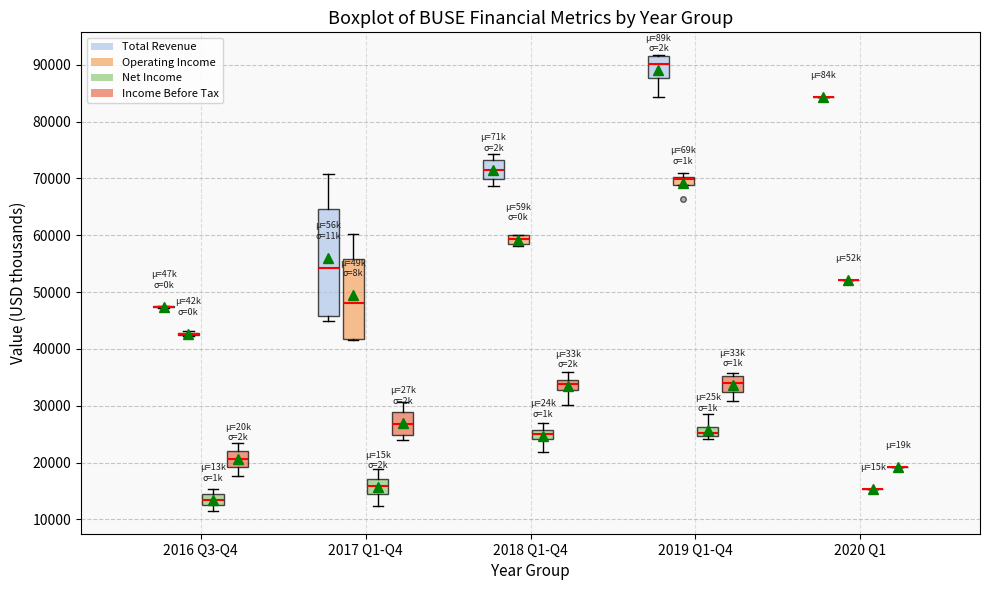

Reading left to right, read every box against the y-axis: the position of its median line, the range the box covers, and the ends of its whiskers. The values are not printed on the chart, so give them approximately, as read against the axis.

2016 Q3-Q4 (Total Revenue): box collapsed to a line at 47000, whiskers 47000 to 48000
2016 Q3-Q4 (Operating Income): box collapsed to a line at 43000, whiskers 42000 to 43000
2016 Q3-Q4 (Net Income): median 13000, box 12000 to 14000, whiskers 12000 (just below the box's lower edge) to 15000
2016 Q3-Q4 (Income Before Tax): median 21000, box 19000 to 22000, whiskers 18000 to 24000
2017 Q1-Q4 (Total Revenue): median 54000, box 46000 to 65000, whiskers 45000 to 71000
2017 Q1-Q4 (Operating Income): median 48000, box 42000 to 56000, whiskers 42000 to 60000
2017 Q1-Q4 (Net Income): median 16000, box 14000 to 17000, whiskers 12000 to 19000
2017 Q1-Q4 (Income Before Tax): median 27000, box 25000 to 29000, whiskers 24000 to 31000
2018 Q1-Q4 (Total Revenue): median 72000, box 70000 to 73000, whiskers 69000 to 74000
2018 Q1-Q4 (Operating Income): median 59000 (inside the box), box 59000 to 60000, whiskers 58000 to 60000
2018 Q1-Q4 (Net Income): median 25000, box 24000 to 26000, whiskers 22000 to 27000
2018 Q1-Q4 (Income Before Tax): median 34000, box 33000 to 35000, whiskers 30000 to 36000
2019 Q1-Q4 (Total Revenue): median 90000, box 88000 to 92000, whiskers 84000 to 92000
2019 Q1-Q4 (Operating Income): median 70000 (just below the box's upper edge), box 69000 to 70000, whiskers 69000 to 71000
2019 Q1-Q4 (Net Income): median 25000 (just above the box's lower edge), box 25000 to 26000, whiskers 24000 to 29000
2019 Q1-Q4 (Income Before Tax): median 34000, box 32000 to 35000, whiskers 31000 to 36000
2020 Q1 (Total Revenue): box collapsed to a line at 84000, whiskers 84000 to 84000
2020 Q1 (Operating Income): box collapsed to a line at 52000, whiskers 52000 to 52000
2020 Q1 (Net Income): box collapsed to a line at 15000, whiskers 15000 to 15000
2020 Q1 (Income Before Tax): box collapsed to a line at 19000, whiskers 19000 to 19000